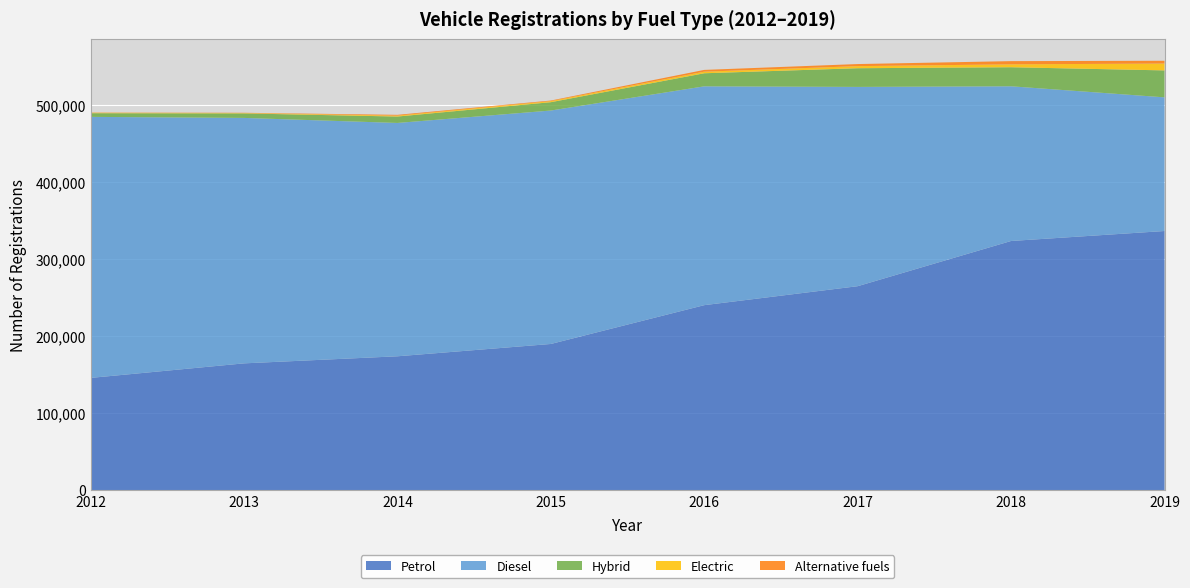

Reading left to right, what are all the values shown in this chart?

Petrol: 145844	164745	173940	189947	240384	265026	323774	336731
Diesel: 339217	318951	303212	303345	284352	258956	201023	173704
Hybrid: 4759	5853	8333	10850	16993	24294	24760	35013
Electric: 560	501	1167	1360	2061	2717	3763	8892
Alternative fuels: 291	319	1060	781	2301	2690	4167	3630